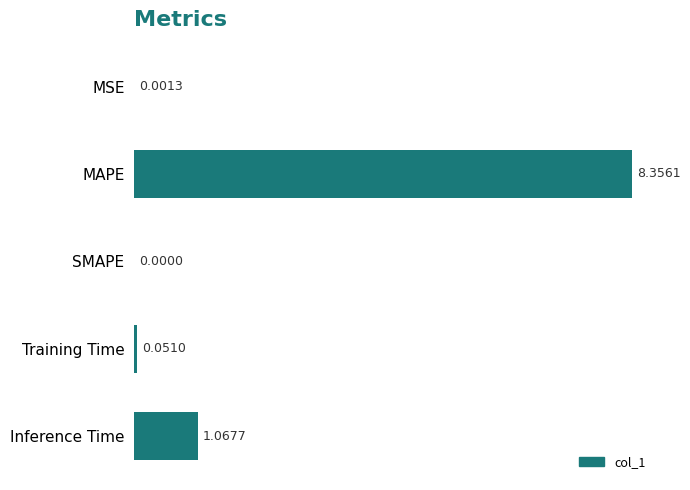

Which label corresponds to the largest value in the chart?

MAPE